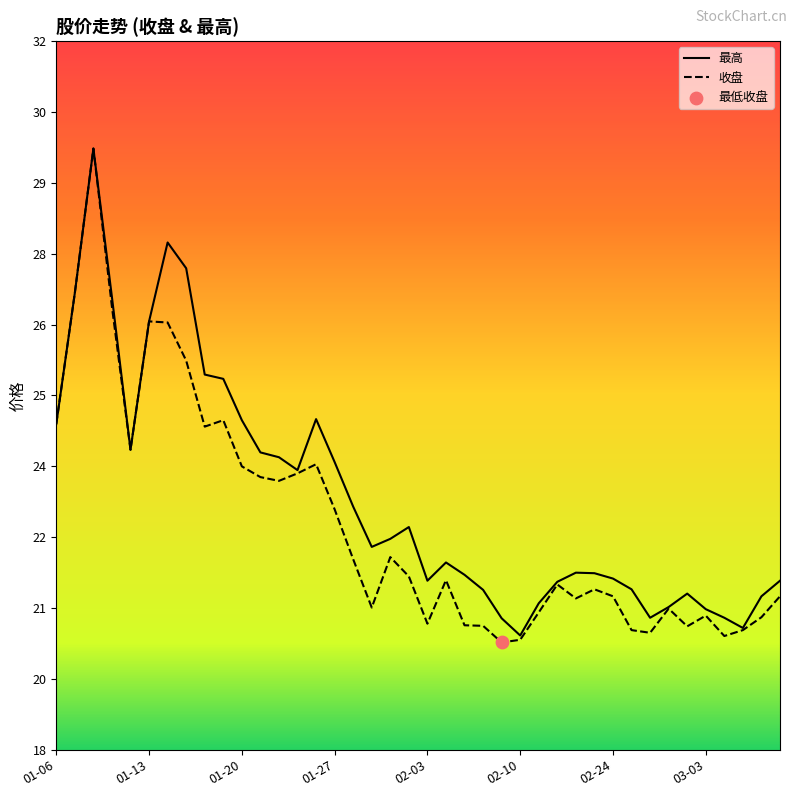

Is the value of 收盘 at 2021-01-20 greater than the value of 最高 at 2021-03-02?

Yes